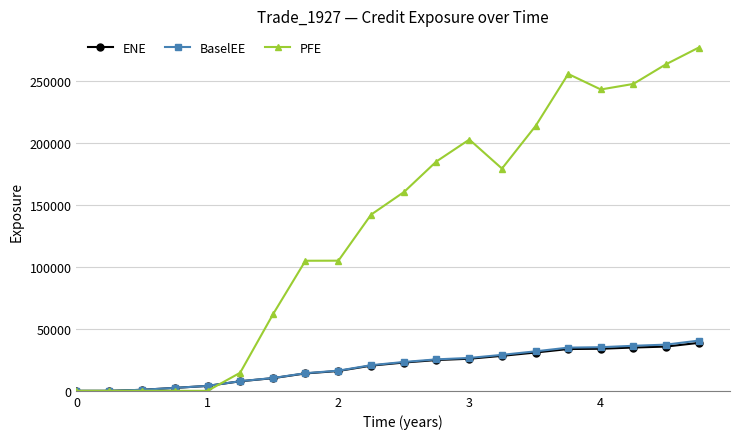

Which series has the largest total across all categories?

PFE